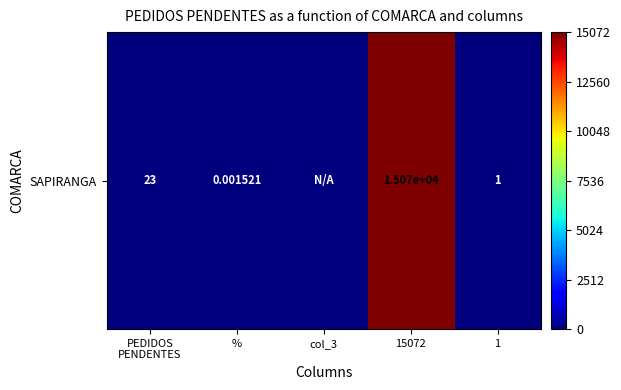

What is the sum of the values at 15072 and 1?

15073.0